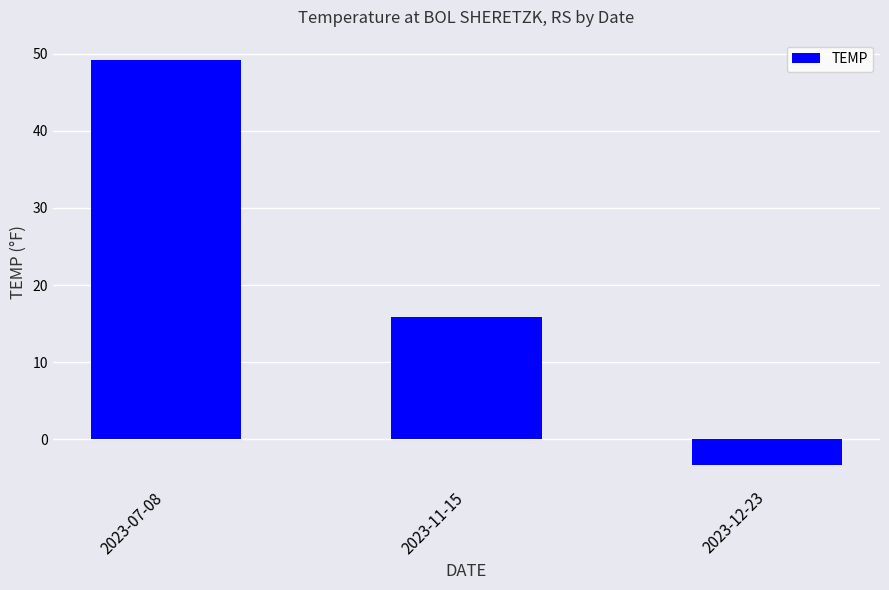

Reading left to right, list all the values displayed in this chart.

2023-07-08=49.2	2023-11-15=15.8	2023-12-23=-3.3